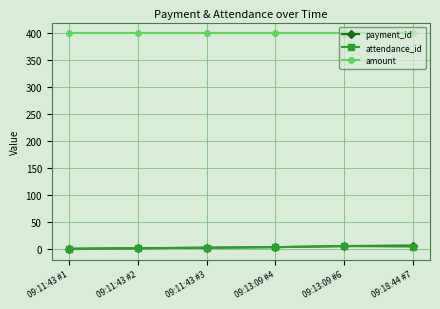

Which series has the largest total across all categories?

amount